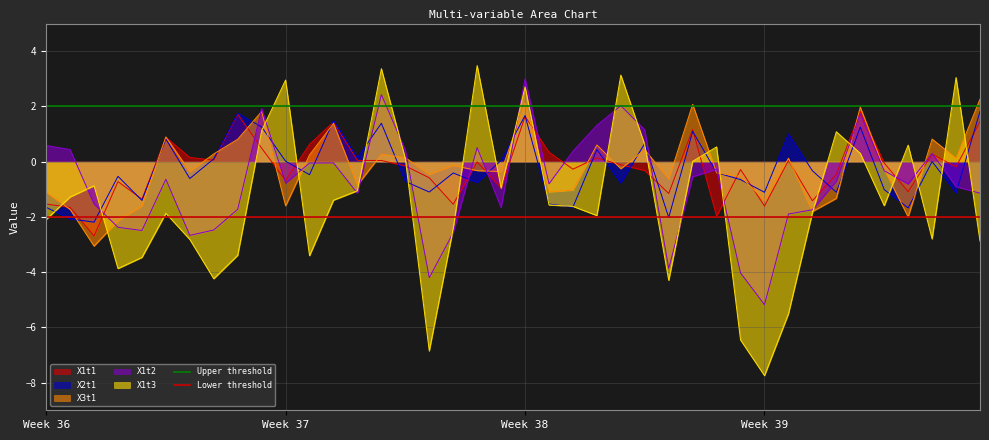

What is the lowest value of the X2t1 series?

-2.2